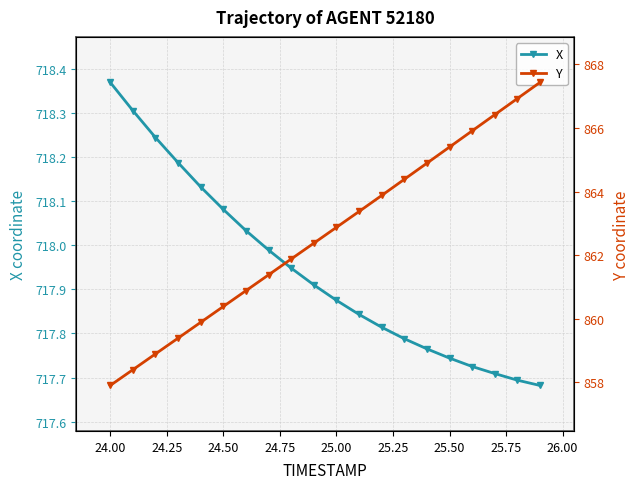

At which label does X reach its peak?

24.00